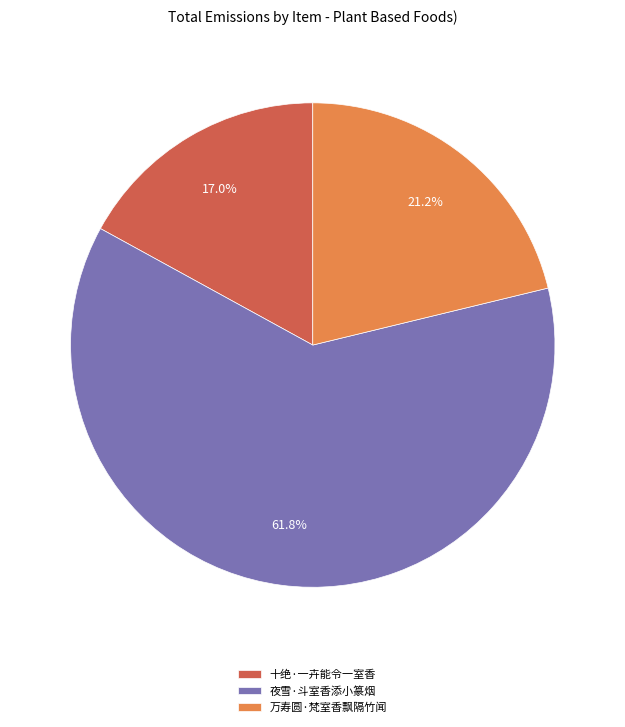

The 万寿圆·梵室香飘隔竹闻 slice represents 27% of the pie. True or false?

False